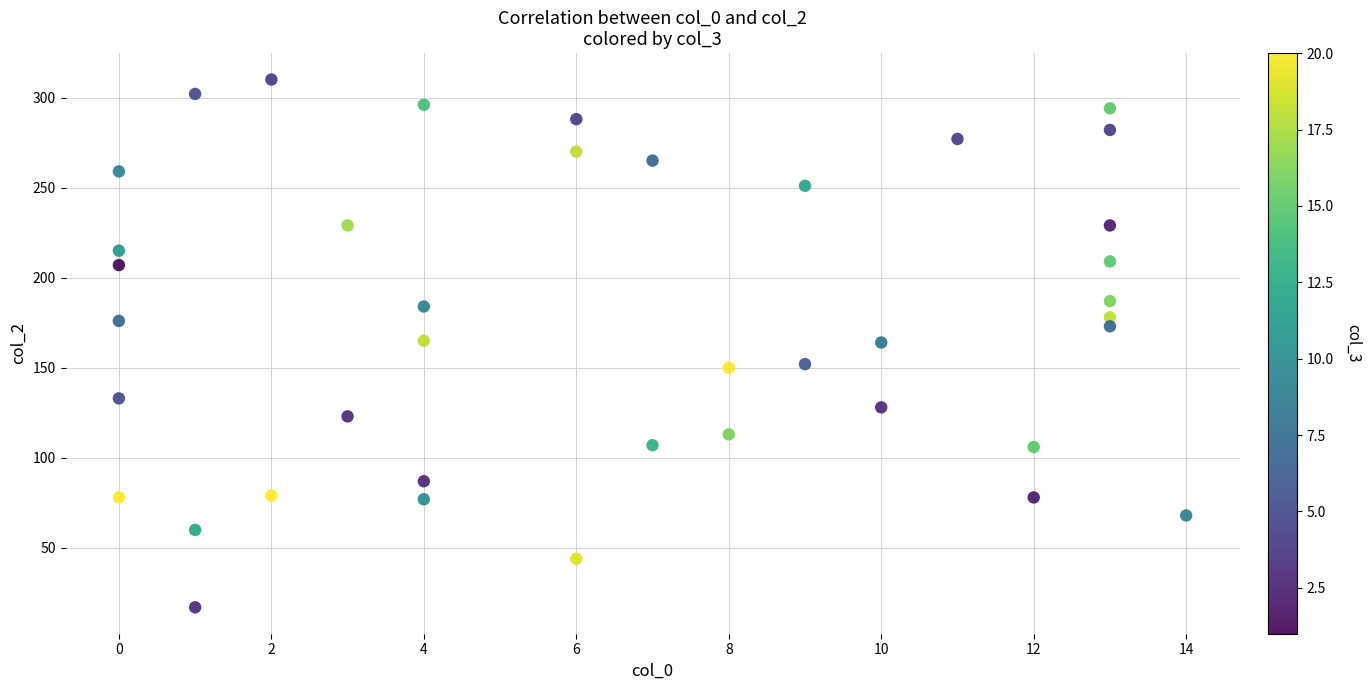

What is the range of X values (max minus min)?

14